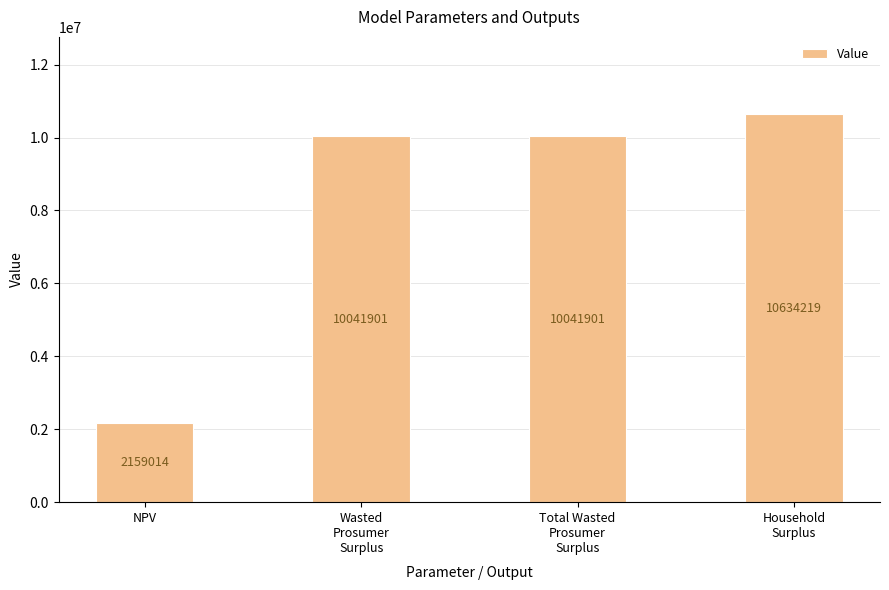

What position from the left is NPV?

1